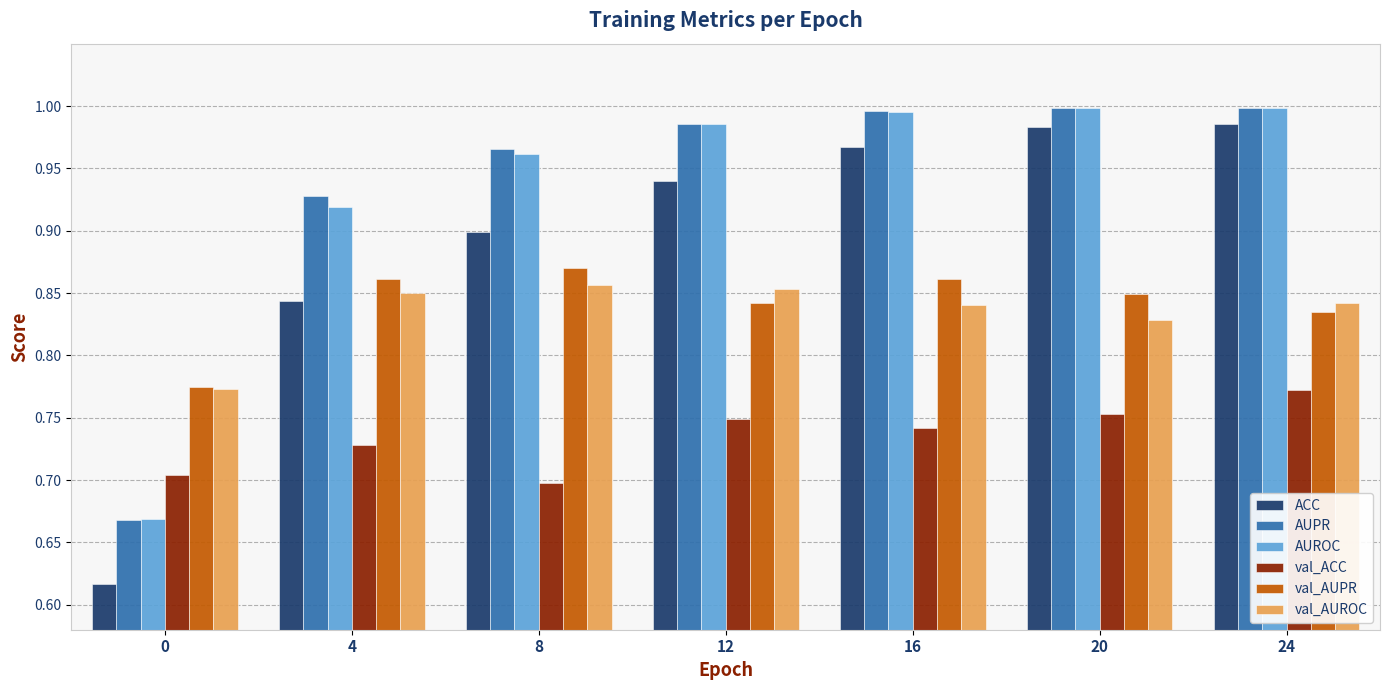

Count the val_ACC values in the range 0 to 1.

7